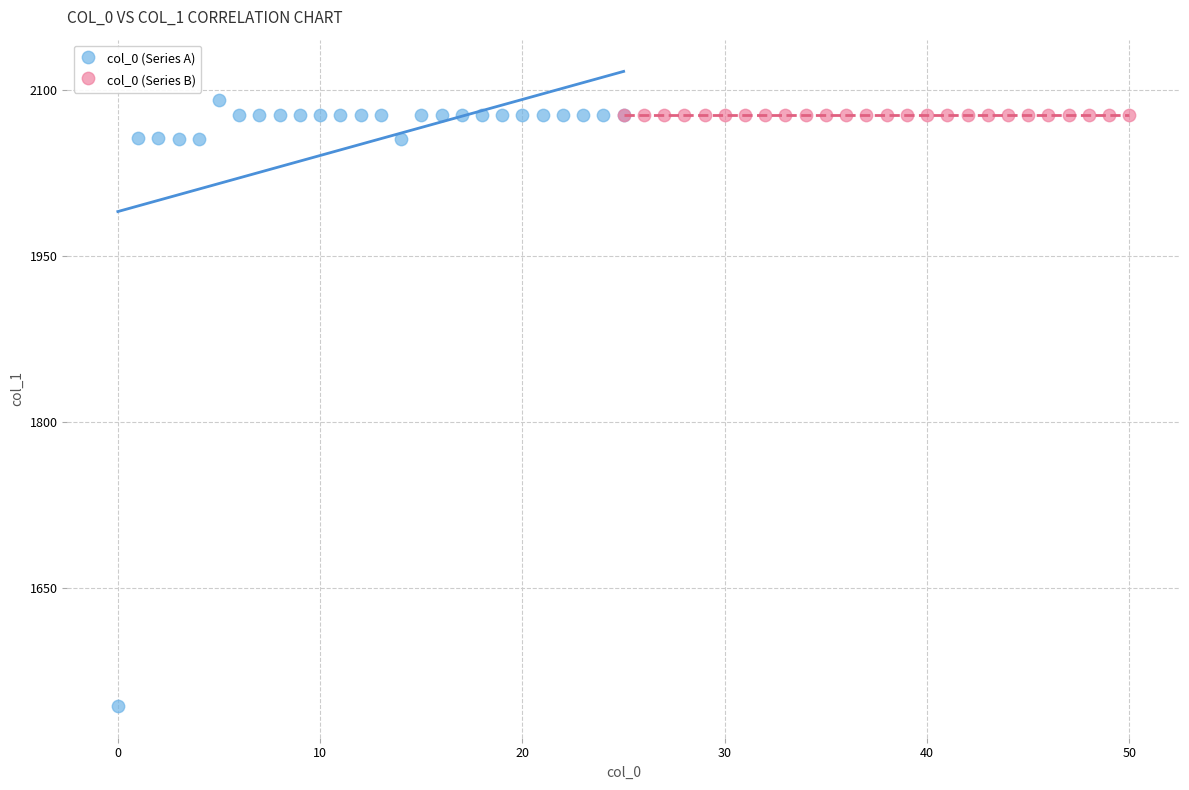

Which series contains the lowest Y value?

col_0 (Series A)